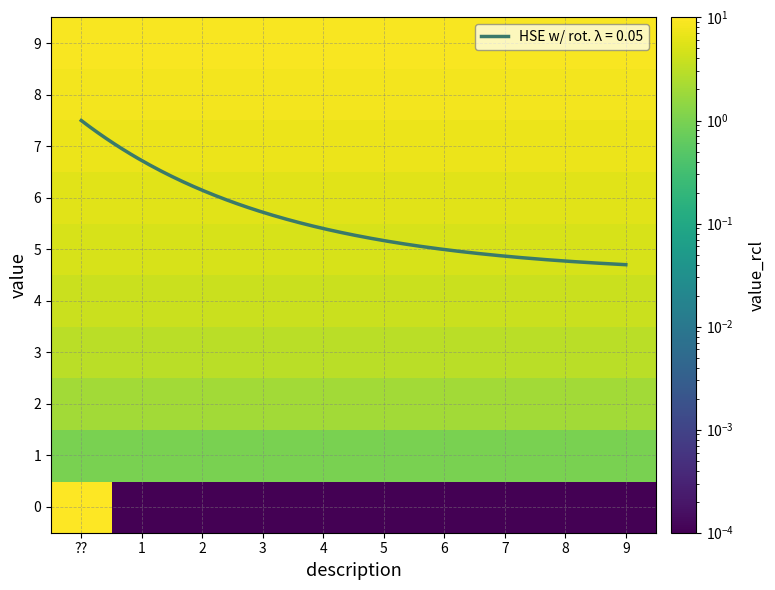

The value of HSE w/ rot. λ = 0.05 at ?? is 3.3. True or false?

False